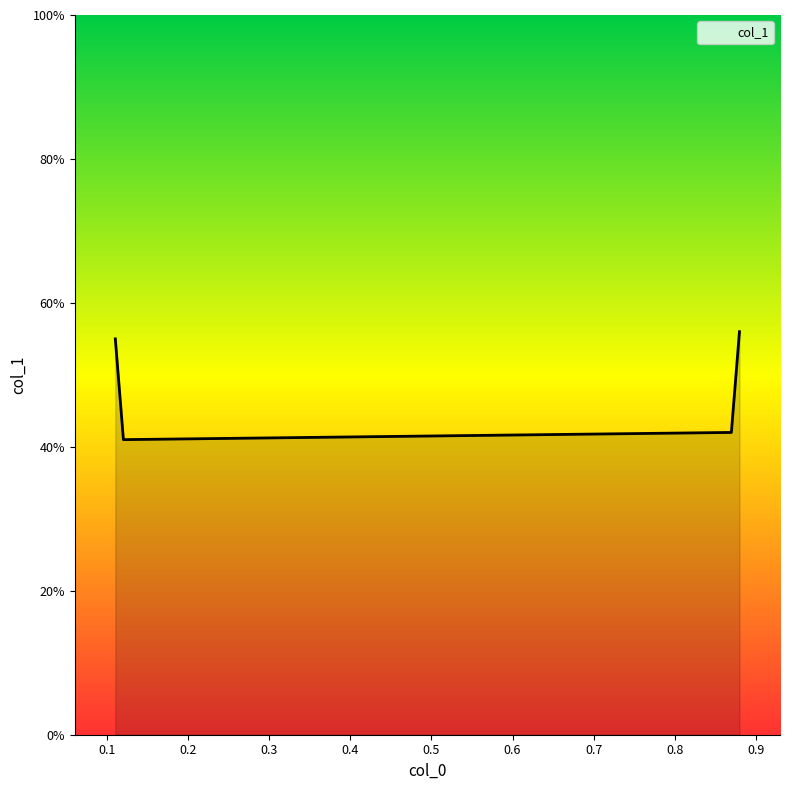

Does the chart display data point markers on the line(s)?

No